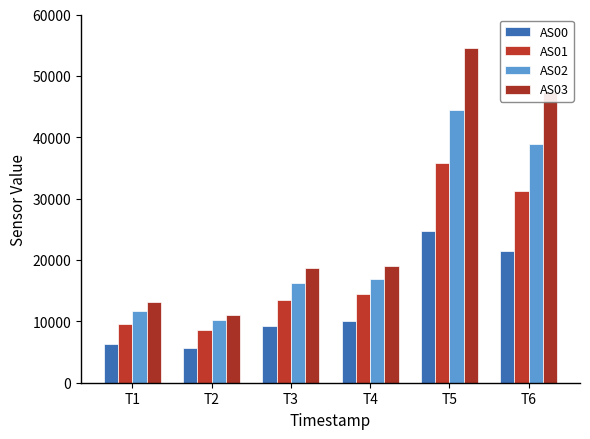

The value of AS01 at T2 is 13172. True or false?

False